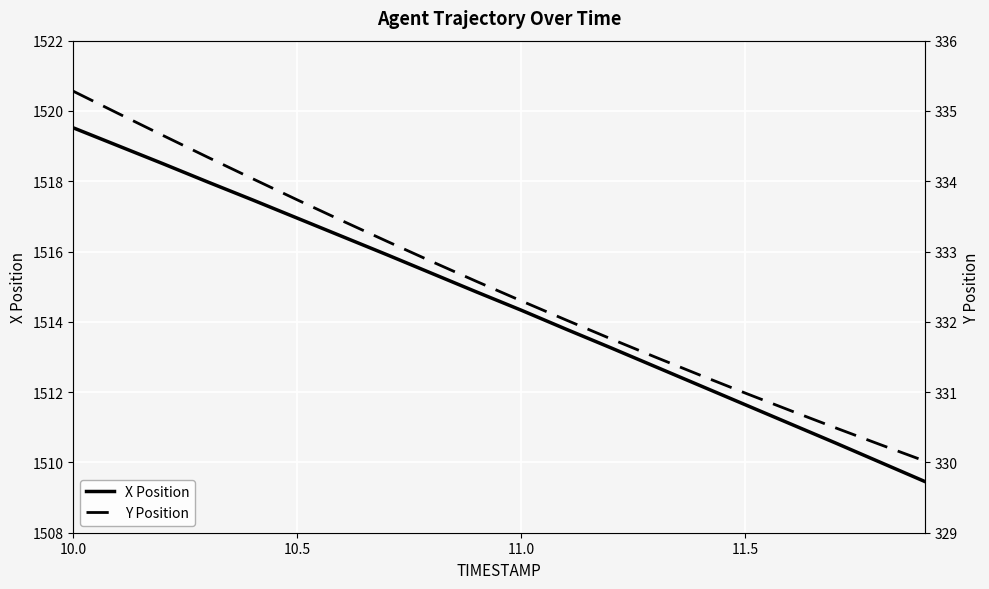

At which label does X Position first exceed 1514?

10.0